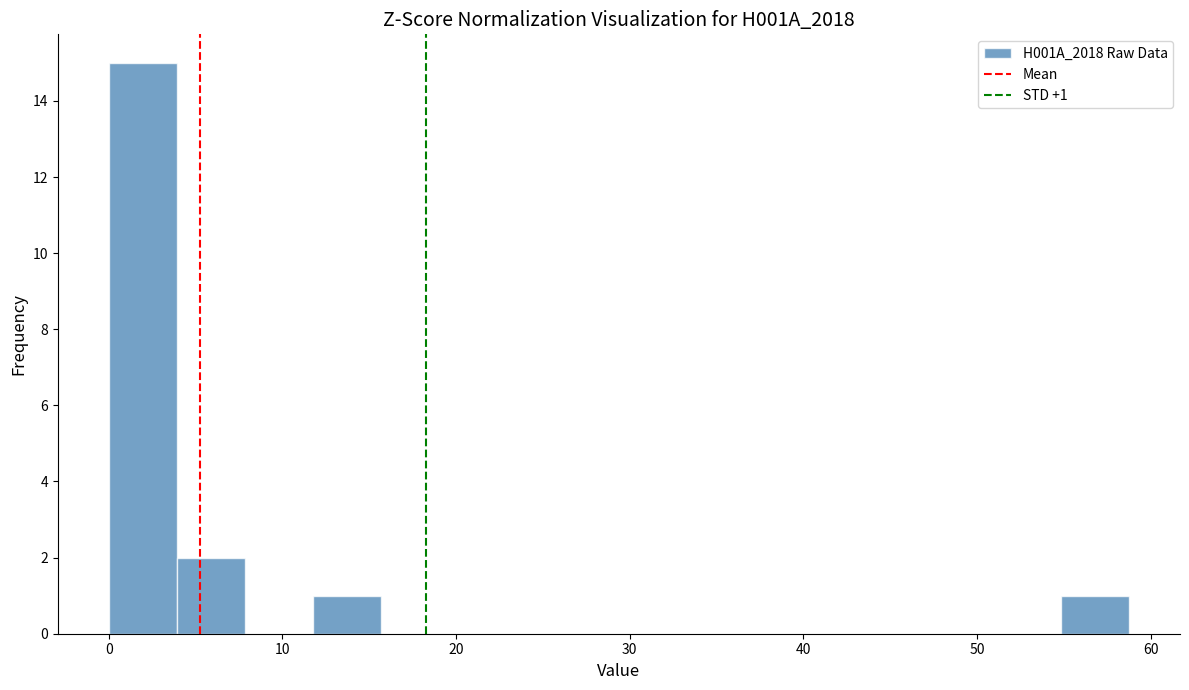

Around what value on the x-axis is the tallest bar? Give the approximate position of its centre, as read against the axis.

2